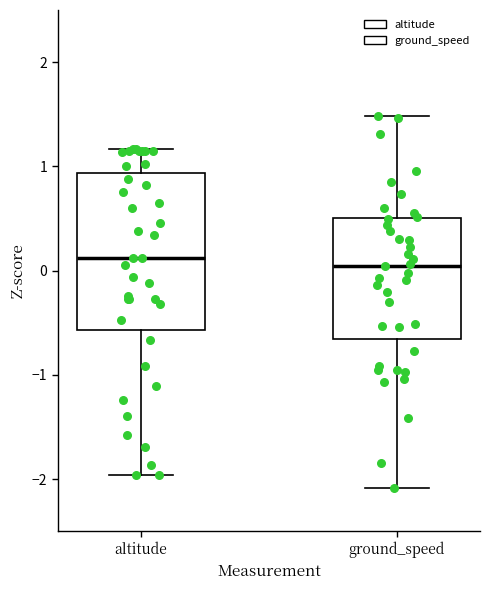

Reading left to right, transcribe this box plot: for each box, give where its median line is, the range the box spans, and where its two whiskers end, as read against the y-axis. The values are not printed on the chart, so give them approximately, as read against the axis.

altitude: median 0.1, box -0.6 to 0.9, whiskers -2.0 to 1.2
ground_speed: median 0.0, box -0.7 to 0.5, whiskers -2.1 to 1.5